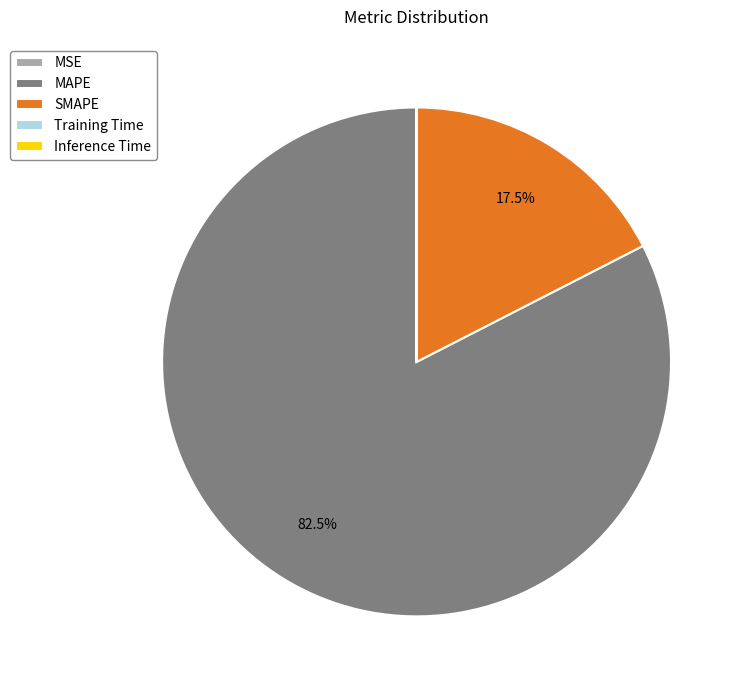

Do SMAPE and MAPE together represent more than half of the pie?

Yes